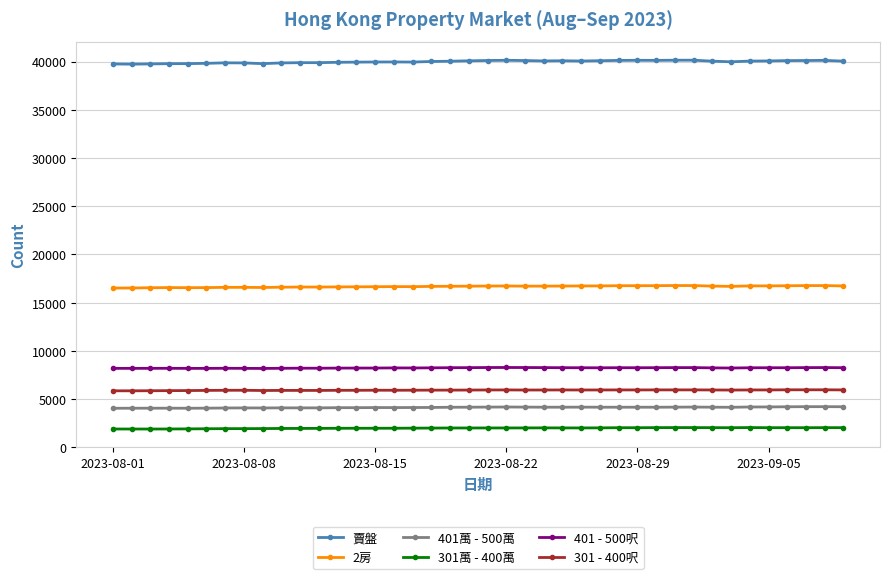

True or false: 301萬 - 400萬 has more than 2 interior local peaks.

True